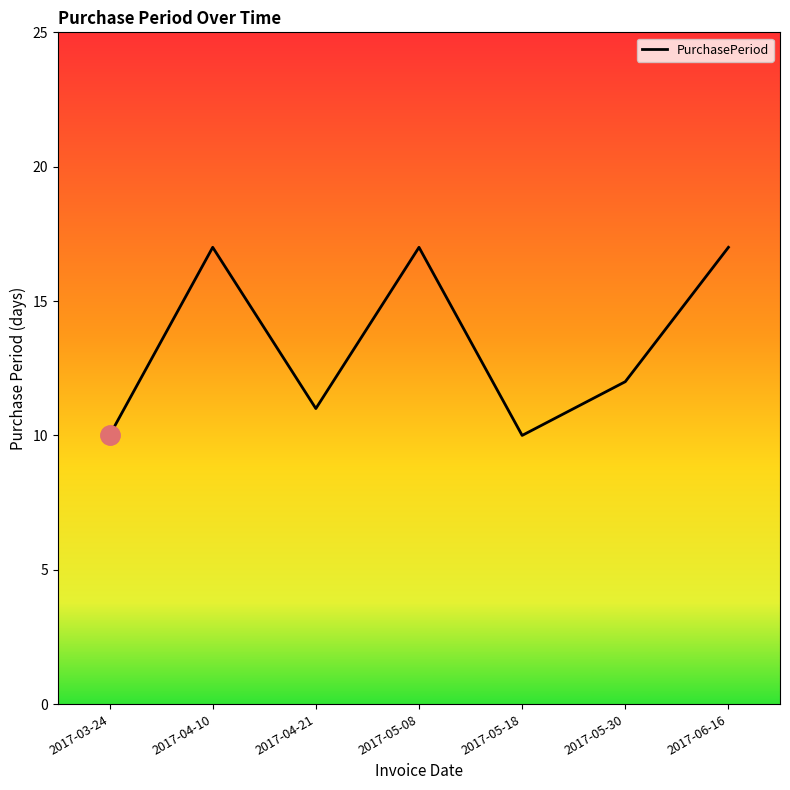

What is the difference between the maximum and second lowest values?

7